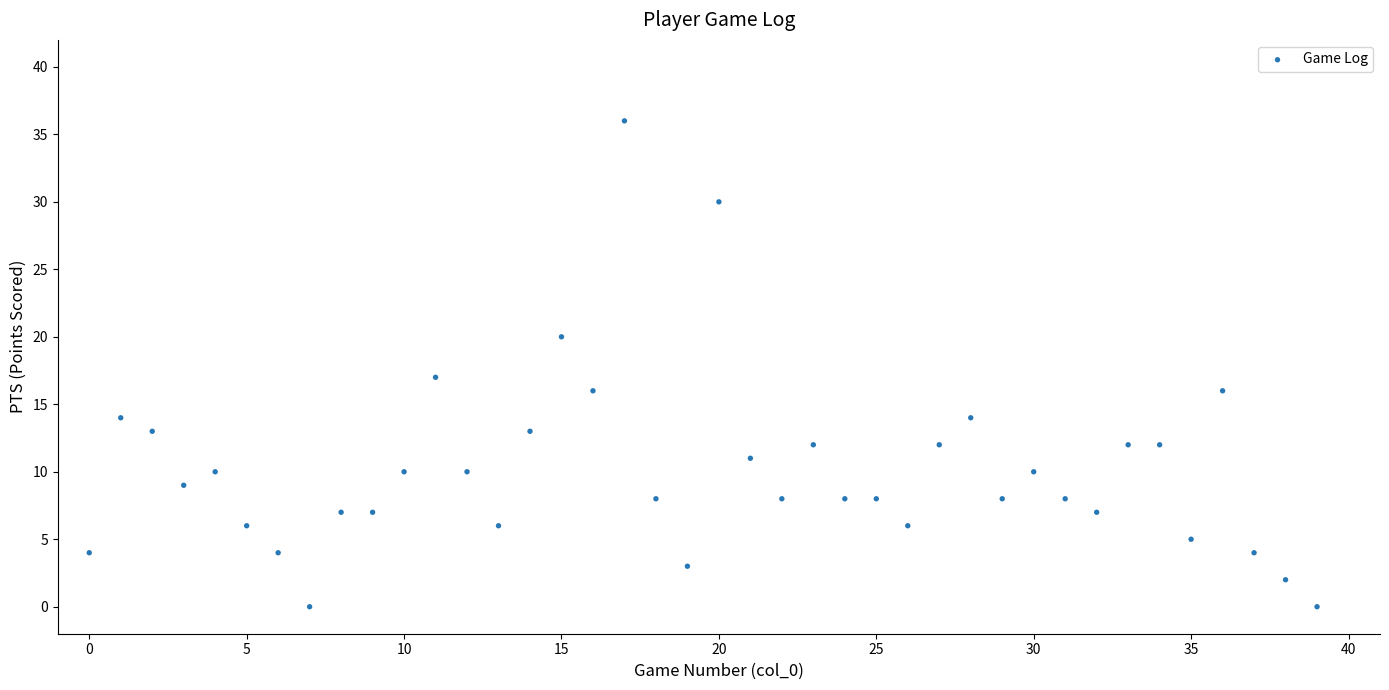

What is the range of Y values (max minus min)?

36